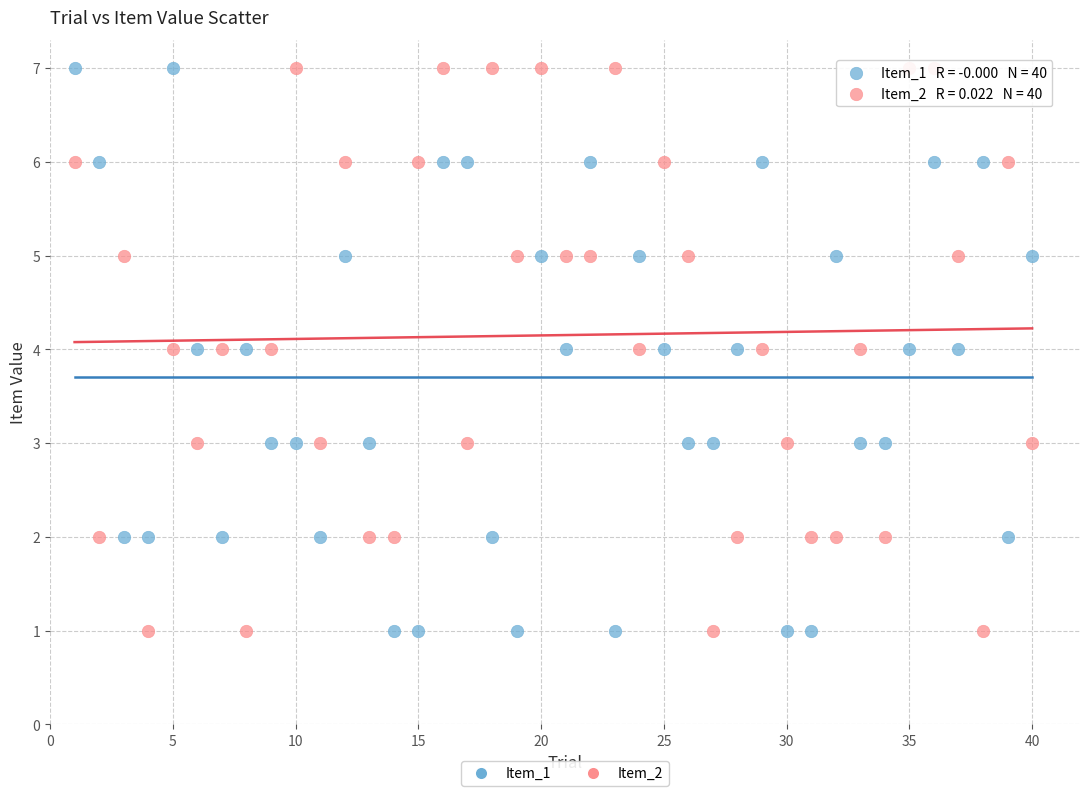

What is the X range (max minus min) for the scatter plot?

39